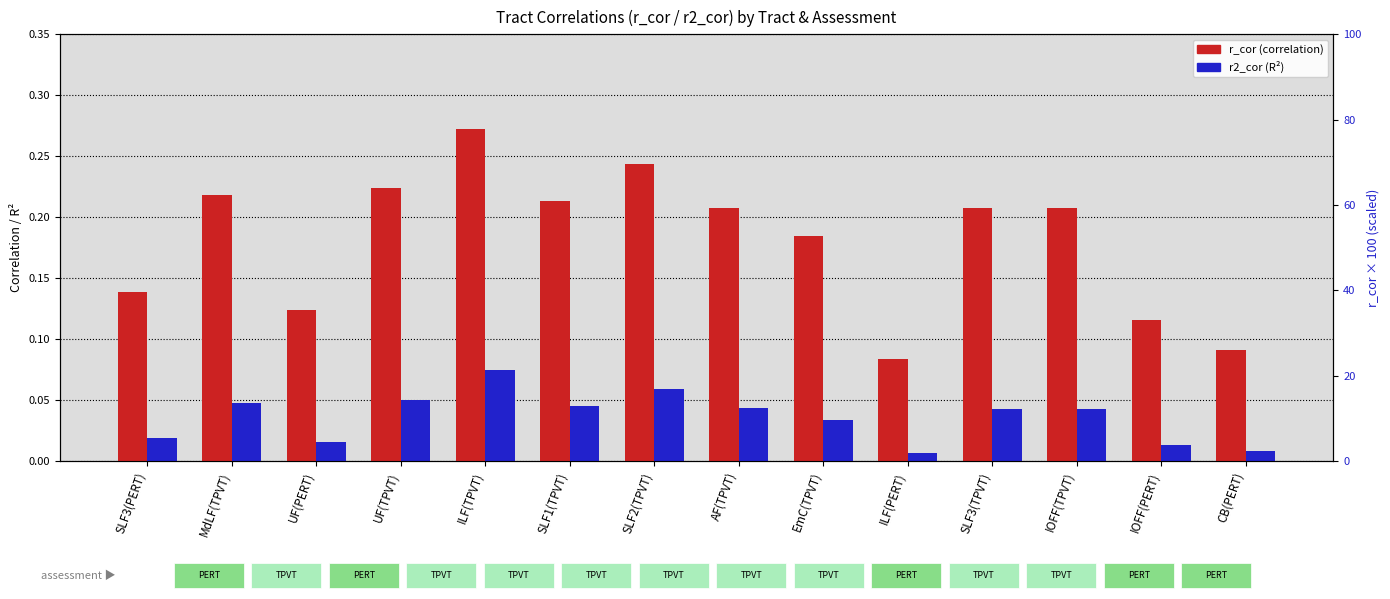

What is the value of the r2_cor bar at the 4th from the left?

0.1